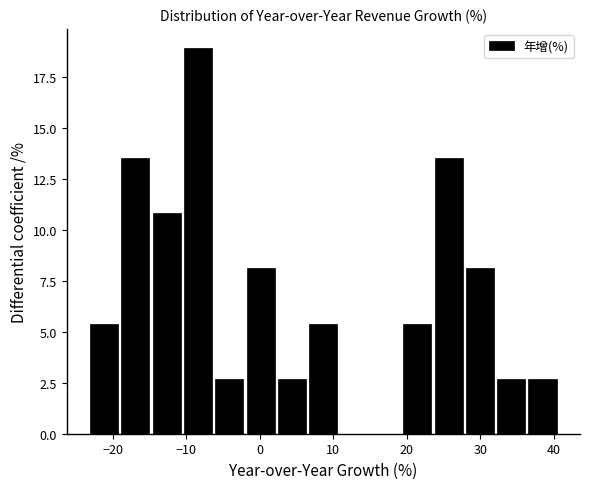

Reading left to right, transcribe this chart: for each bar, give the range it covers on the x-axis and its height. Neither the bar edges nor the heights are printed on the chart, so give them approximately, as read against the axes.

-23 to -19: 5.5
-19 to -15: 13.5
-15 to -10: 11.0
-10 to -6: 19.0
-6 to -2: 2.5
-2 to 2: 8.0
2 to 7: 2.5
7 to 11: 5.5
11 to 15: 0
15 to 20: 0
20 to 24: 5.5
24 to 28: 13.5
28 to 32: 8.0
32 to 37: 2.5
37 to 41: 2.5